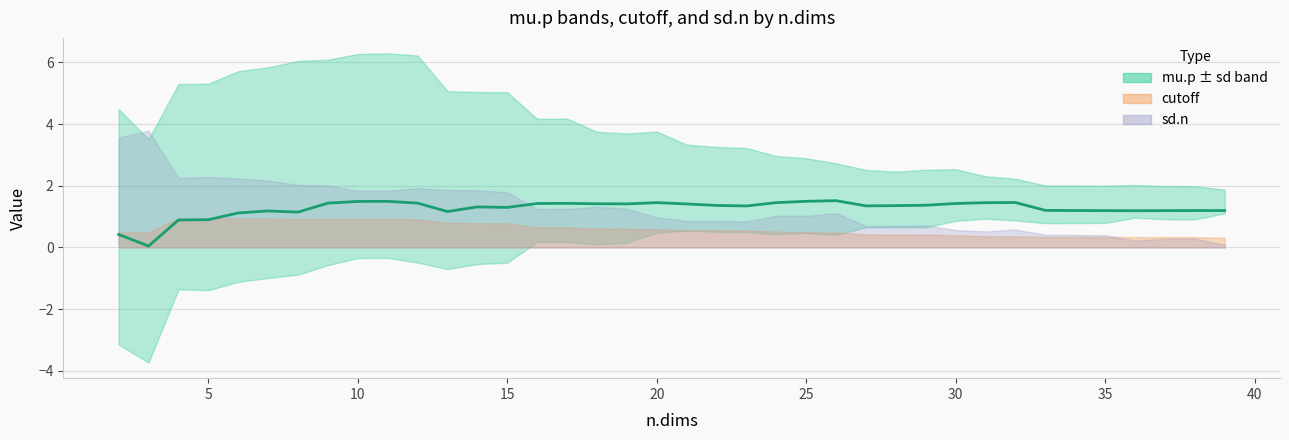

What is the difference between the maximum and minimum values?

1.5